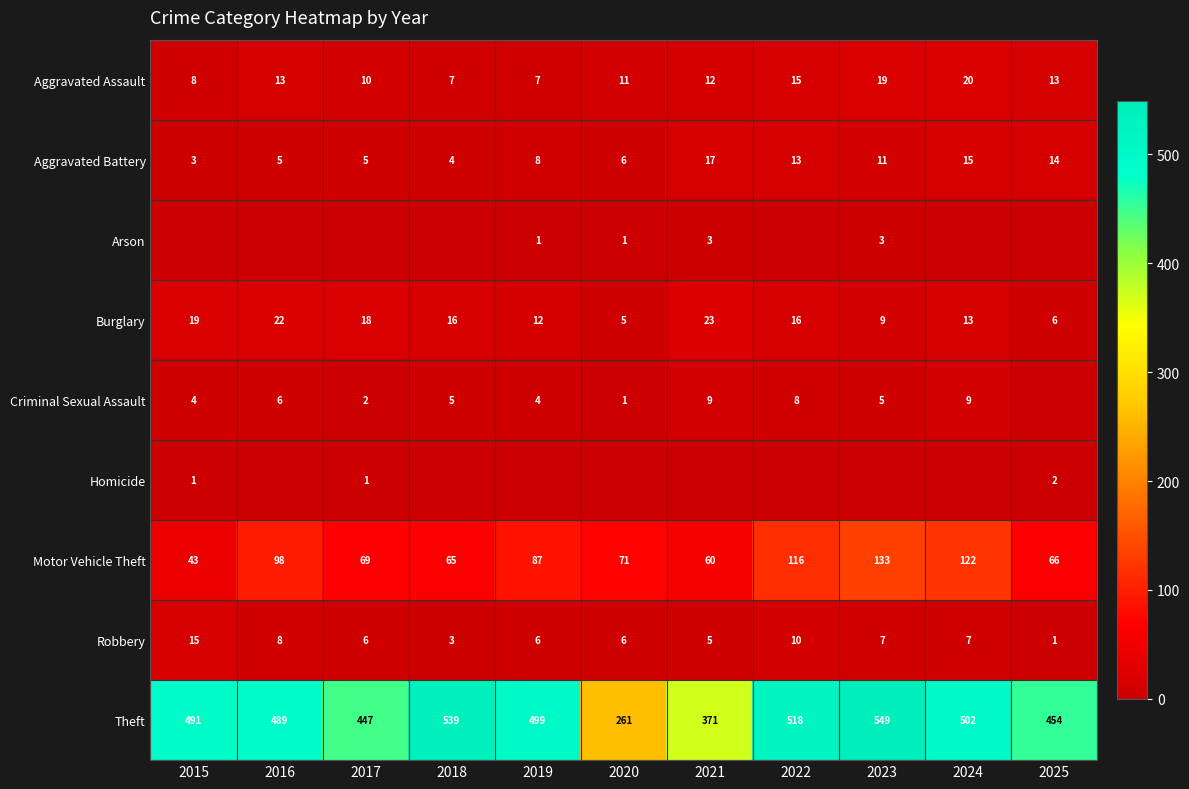

What is the difference between the Robbery values at 2017 and 2025?

5